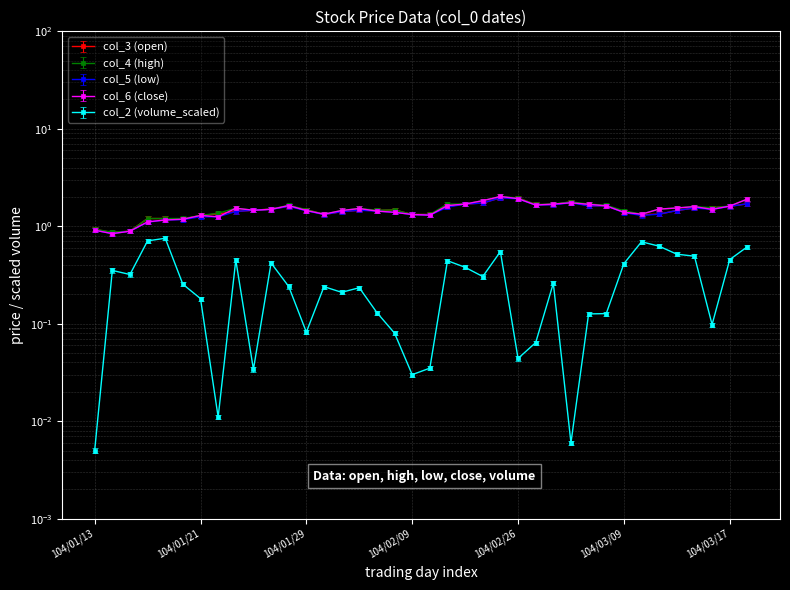

Is this an area chart (filled region under the line)?

No